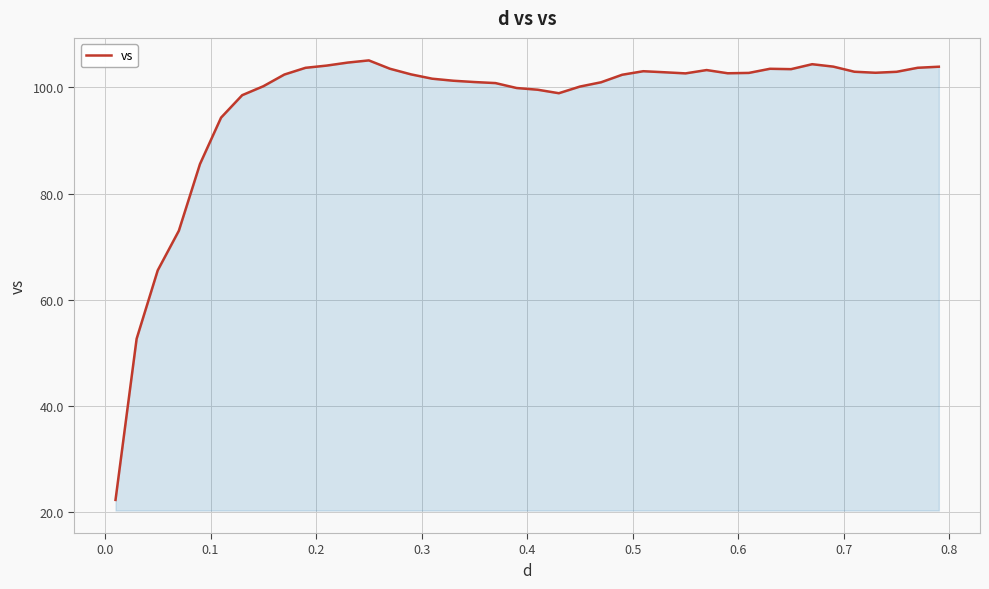

What is the difference between the maximum and minimum values?

82.8